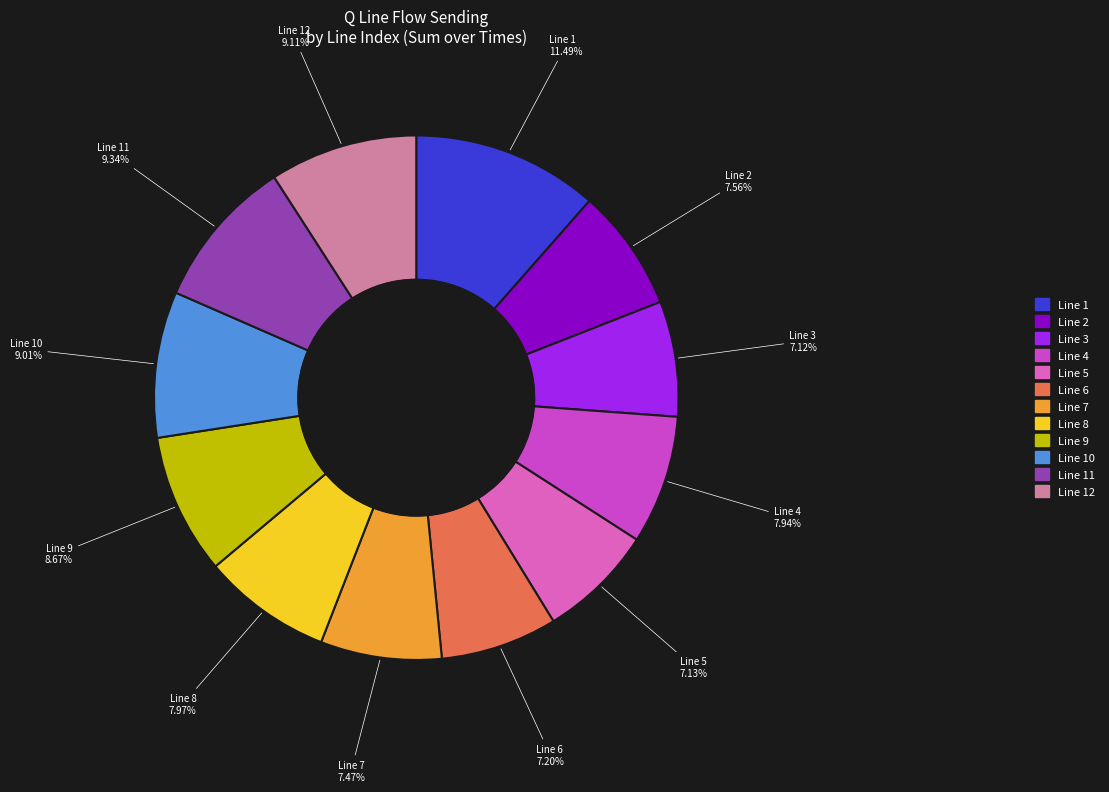

Combined, what portion of the pie is Line 6 and Line 12?

16.3%